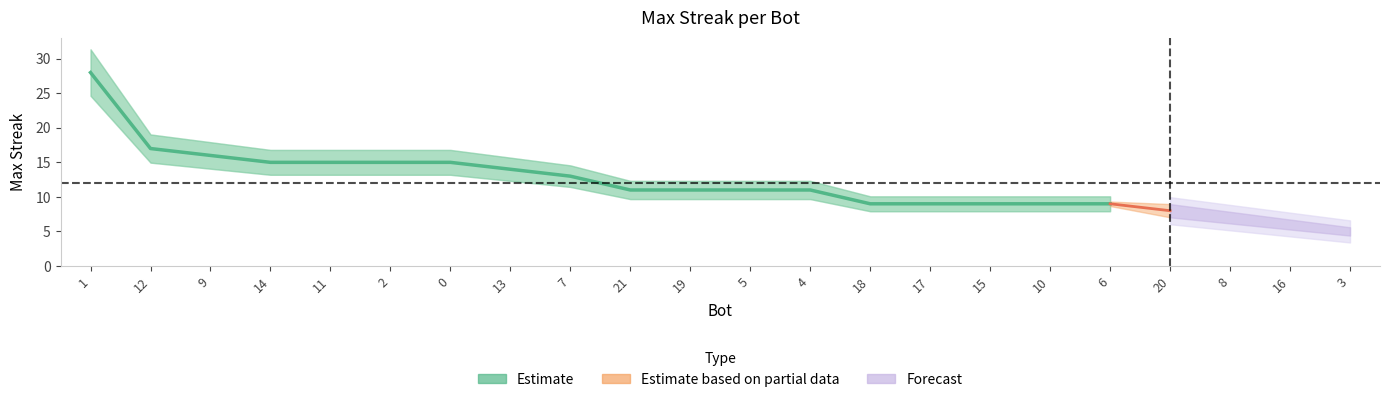

What is the label of the 6th point from the left?

2